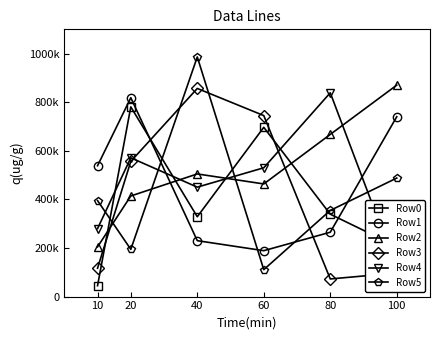

True or false: Row1 and Row5 cross at least once.

True